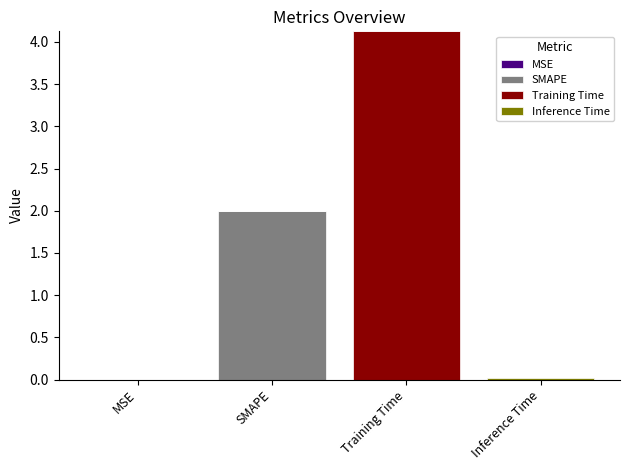

Which series has the largest range (max minus min)?

Training Time